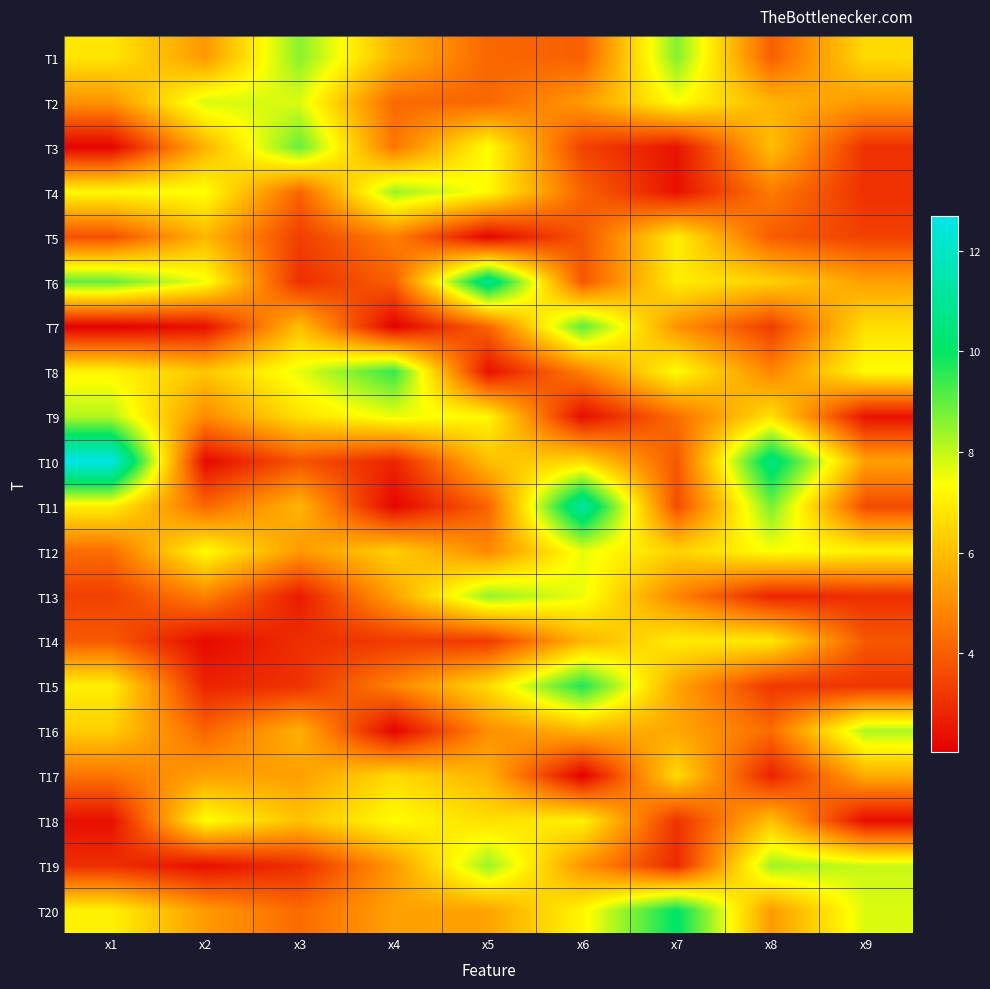

Reading left to right, what are all the values shown in this chart?

T1: x1=6.9	x2=5.2	x3=8.6	x4=5.8	x5=4.2	x6=4.1	x7=8.6	x8=4.0	x9=6.6
T2: x1=5.1	x2=7.8	x3=7.7	x4=4.3	x5=4.2	x6=5.3	x7=7.4	x8=5.8	x9=5.2
T3: x1=2.1	x2=5.8	x3=9.0	x4=4.5	x5=7.4	x6=3.4	x7=2.5	x8=6.0	x9=3.1
T4: x1=7.3	x2=7.4	x3=4.1	x4=8.4	x5=7.2	x6=4.1	x7=2.4	x8=4.6	x9=3.1
T5: x1=3.7	x2=5.8	x3=3.4	x4=4.7	x5=2.2	x6=3.8	x7=7.0	x8=4.0	x9=3.4
T6: x1=9.0	x2=7.5	x3=3.0	x4=4.0	x5=10.9	x6=3.9	x7=7.0	x8=6.4	x9=5.4
T7: x1=2.0	x2=2.4	x3=6.1	x4=2.0	x5=4.1	x6=9.1	x7=5.1	x8=3.3	x9=6.7
T8: x1=7.1	x2=6.2	x3=7.6	x4=9.5	x5=2.4	x6=4.7	x7=7.3	x8=4.8	x9=7.3
T9: x1=8.2	x2=4.9	x3=6.7	x4=7.6	x5=7.2	x6=2.3	x7=4.3	x8=6.8	x9=2.4
T10: x1=12.7	x2=2.2	x3=3.8	x4=2.8	x5=6.0	x6=6.6	x7=3.9	x8=10.6	x9=5.4
T11: x1=7.1	x2=4.2	x3=5.8	x4=2.2	x5=4.1	x6=11.3	x7=3.6	x8=8.8	x9=3.6
T12: x1=4.3	x2=7.3	x3=5.2	x4=6.4	x5=4.9	x6=7.6	x7=6.4	x8=7.4	x9=7.1
T13: x1=3.4	x2=4.7	x3=2.6	x4=5.4	x5=8.5	x6=7.5	x7=4.8	x8=2.8	x9=3.0
T14: x1=3.9	x2=2.2	x3=3.0	x4=3.3	x5=3.3	x6=5.8	x7=7.0	x8=6.9	x9=3.9
T15: x1=7.1	x2=2.8	x3=3.1	x4=4.8	x5=6.6	x6=9.7	x7=5.5	x8=3.2	x9=3.1
T16: x1=6.3	x2=4.1	x3=5.7	x4=2.1	x5=5.0	x6=5.8	x7=5.5	x8=4.3	x9=8.2
T17: x1=4.5	x2=5.4	x3=5.4	x4=6.6	x5=5.8	x6=2.0	x7=6.6	x8=2.8	x9=5.6
T18: x1=2.4	x2=7.4	x3=6.1	x4=7.3	x5=6.7	x6=7.1	x7=3.1	x8=6.1	x9=2.3
T19: x1=3.0	x2=2.4	x3=3.0	x4=5.2	x5=8.4	x6=5.1	x7=2.9	x8=8.4	x9=7.9
T20: x1=7.1	x2=5.3	x3=4.3	x4=5.4	x5=5.4	x6=7.2	x7=10.1	x8=5.3	x9=7.7